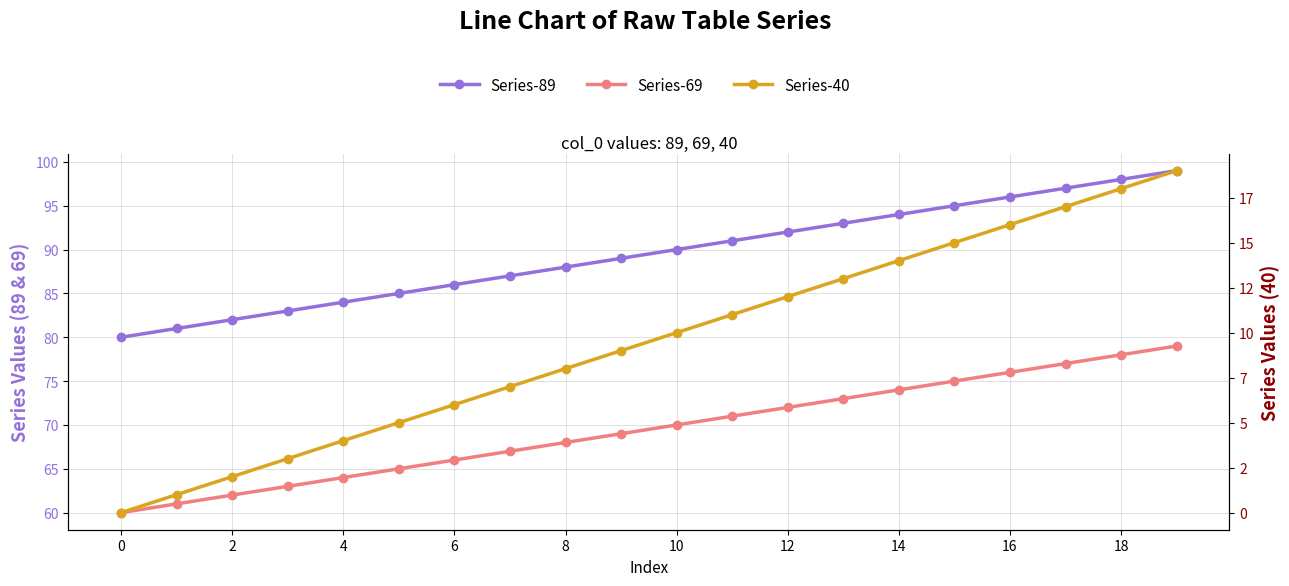

Is this an area chart (filled region under the line)?

No